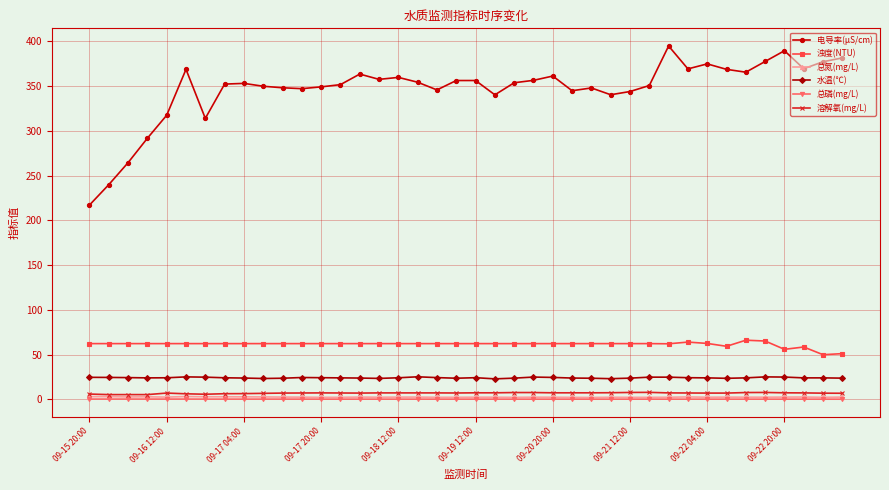

Does the chart display data point markers on the line(s)?

Yes